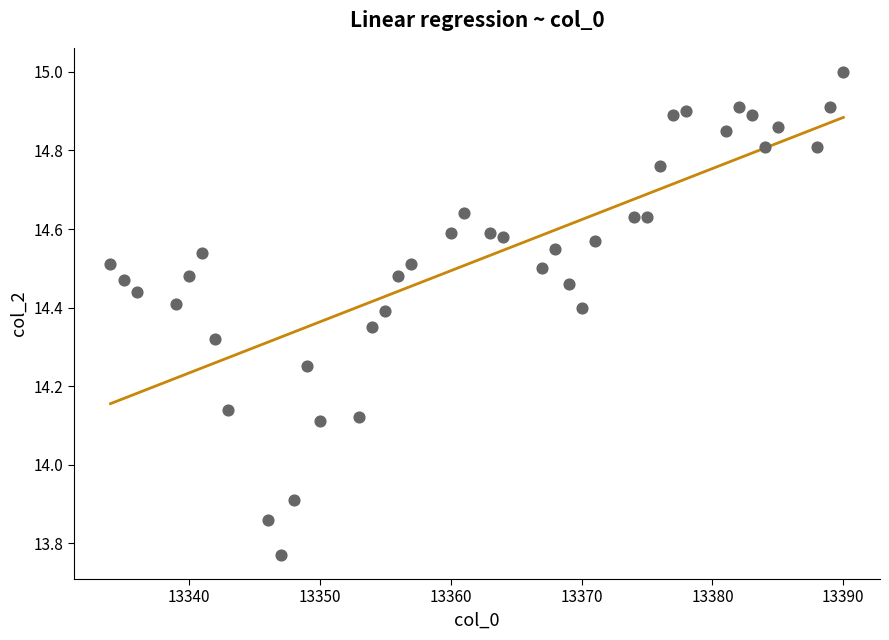

What is the range of X values (max minus min)?

56.0